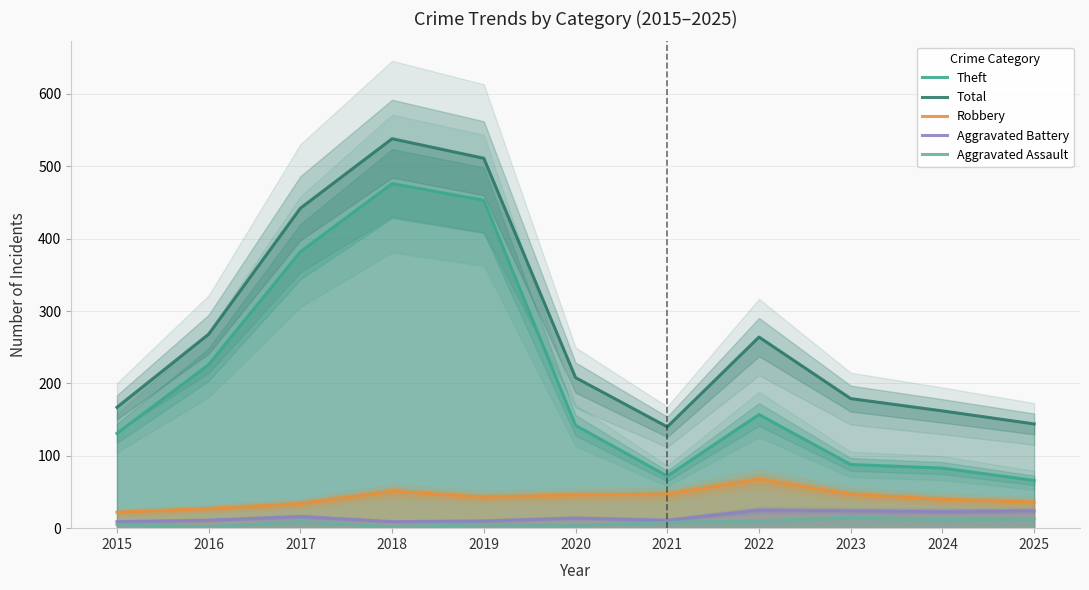

True or false: Aggravated Battery and Aggravated Assault intersect in this chart.

False